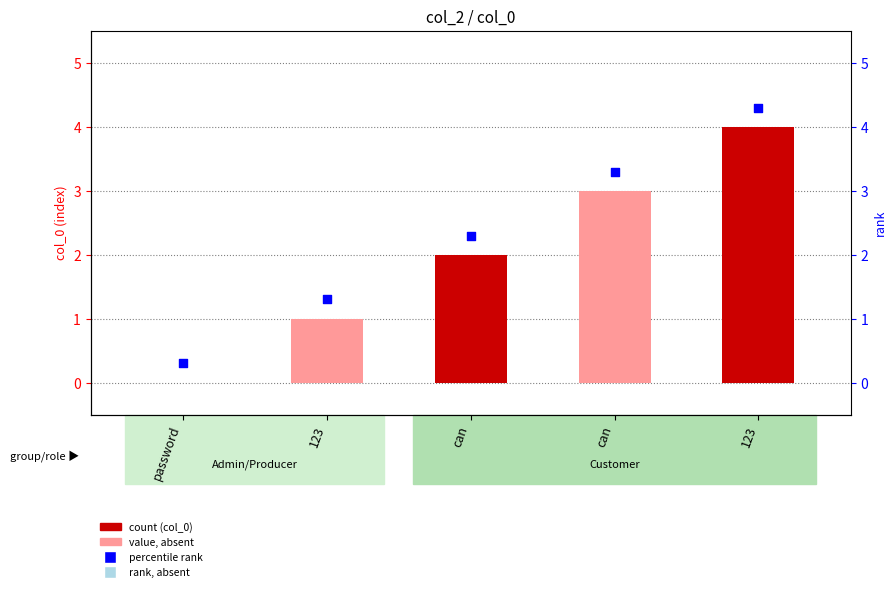

What is the total value across all series at password?

0.3